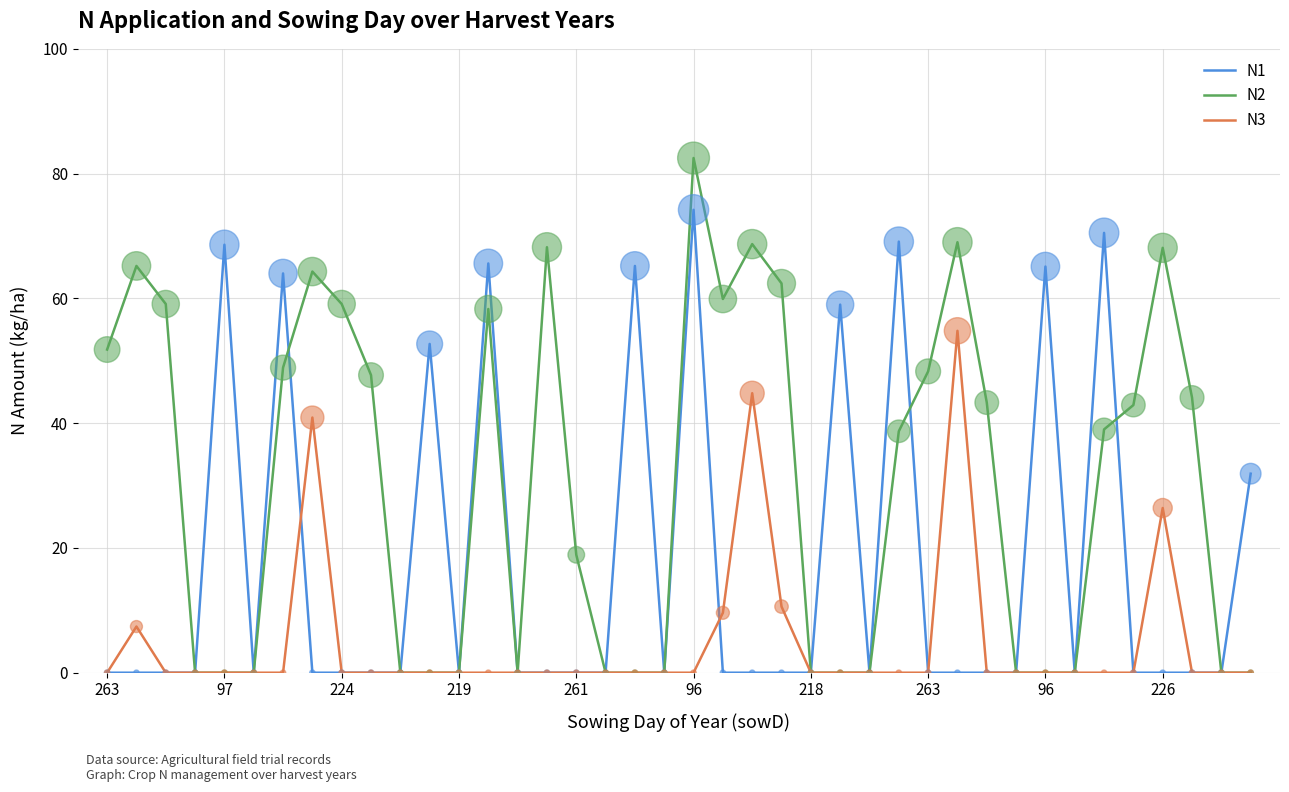

What are all the series names shown in the legend?

N1, N2, N3